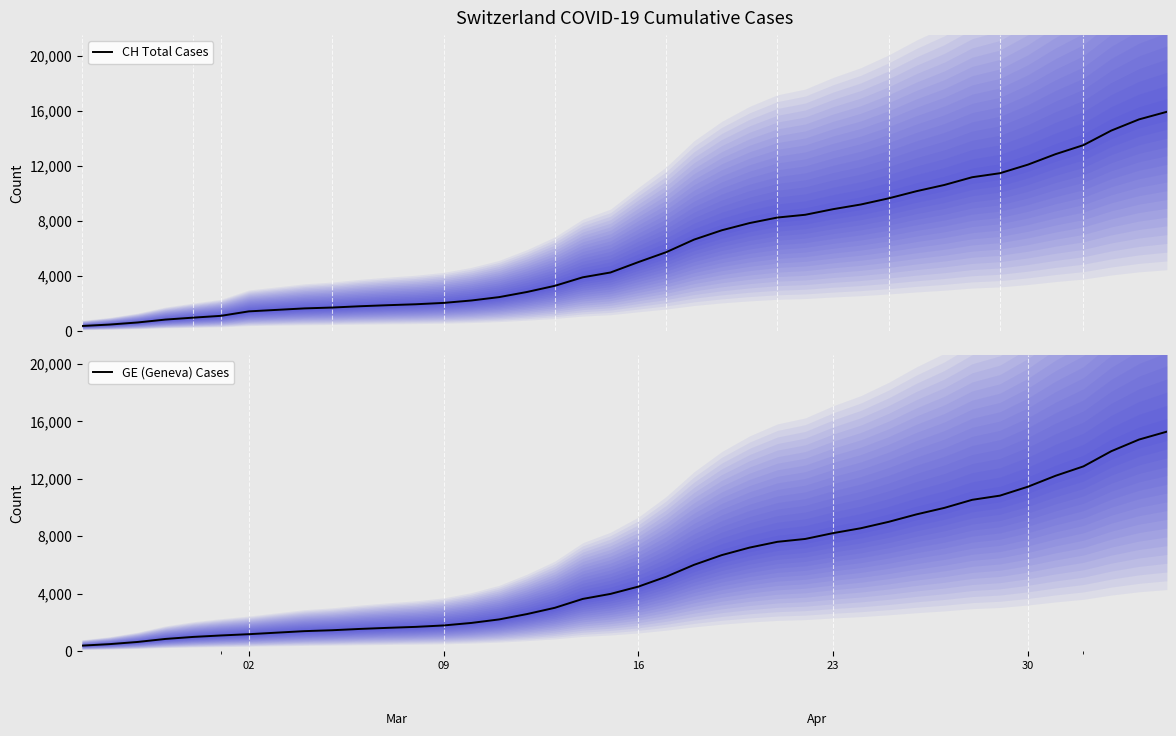

Which series has the widest spread of values?

CH Total Cases